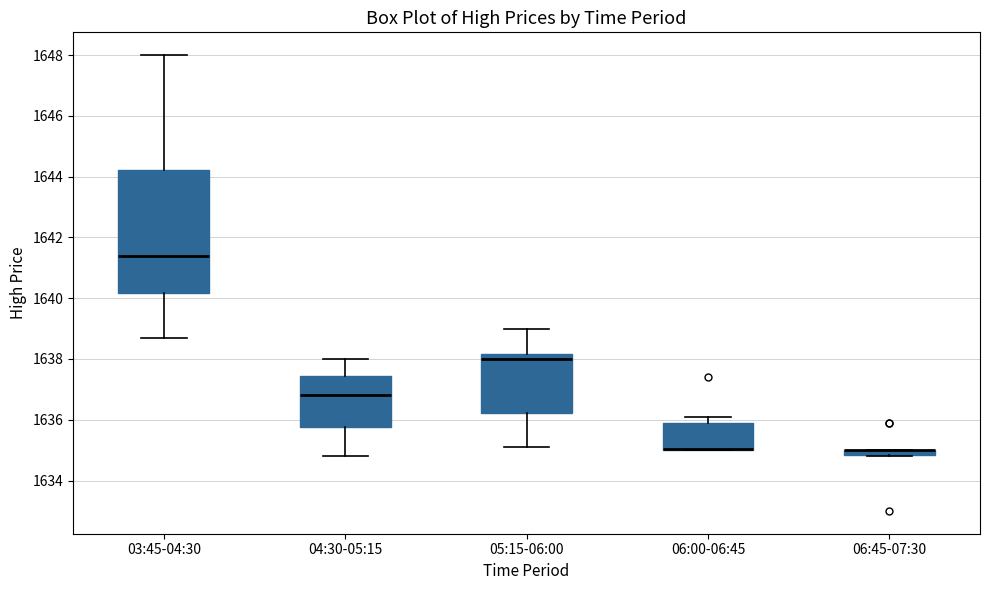

Which box is the tallest, from its lower edge to its upper edge?

03:45-04:30